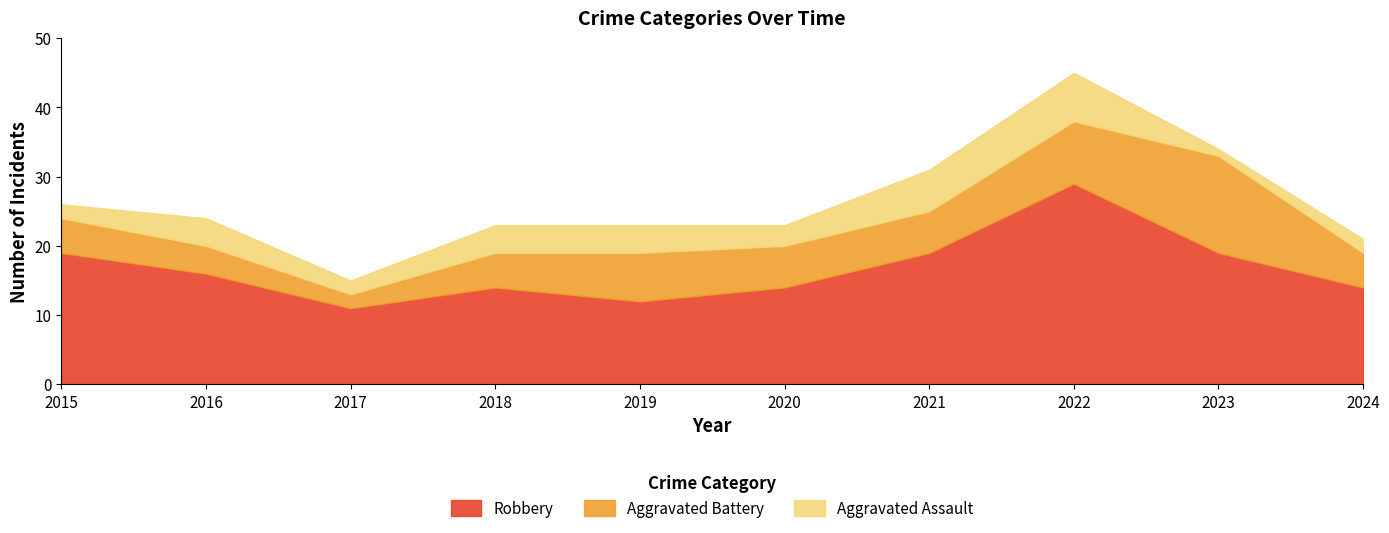

At which label is Aggravated Assault closest to 4?

2016